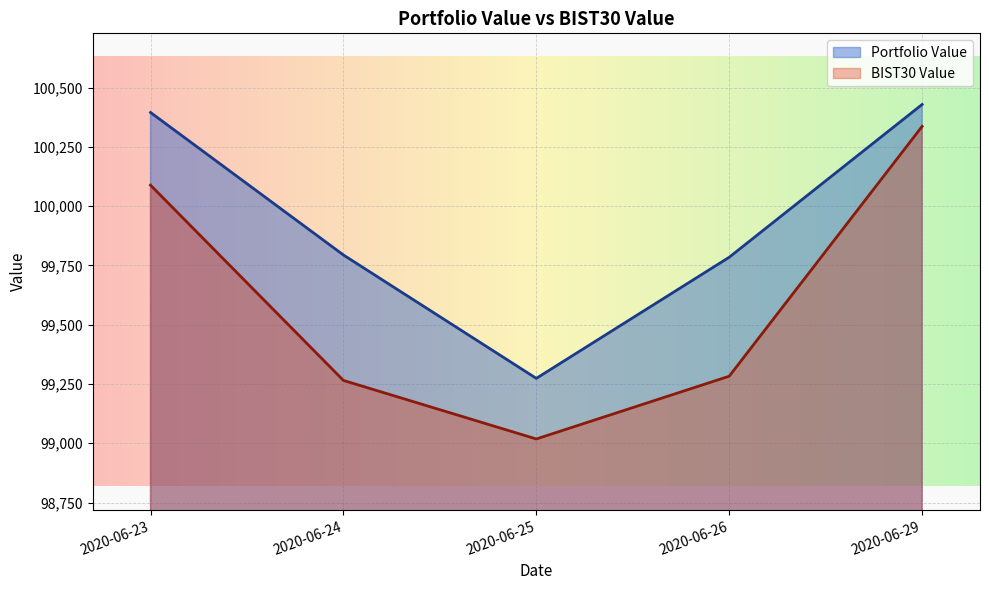

What is the sum of the Portfolio Value values at 2020-06-24 and 2020-06-29?

200222.7